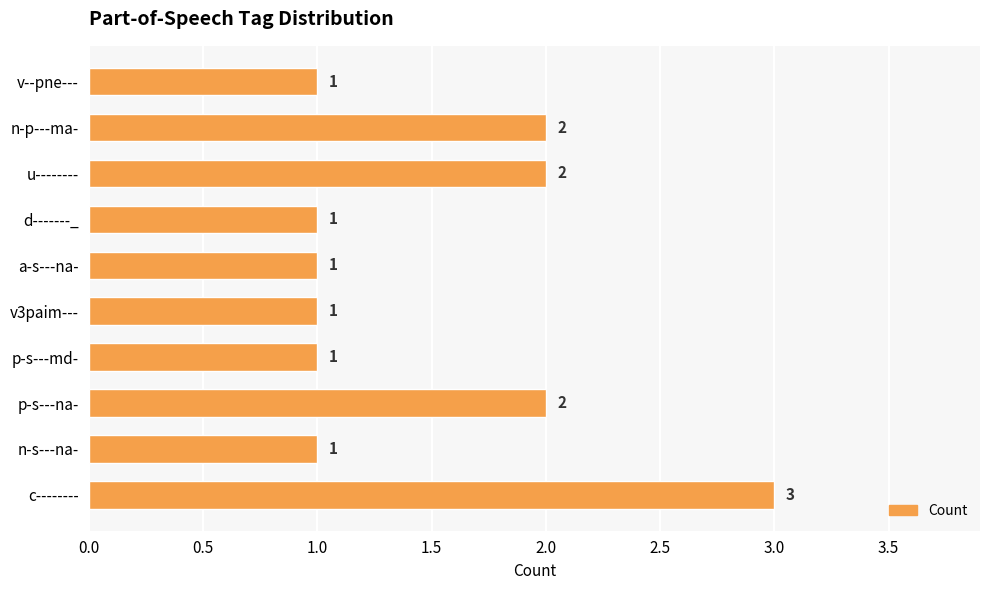

Which has a higher value, n-s---na- or c--------?

c--------